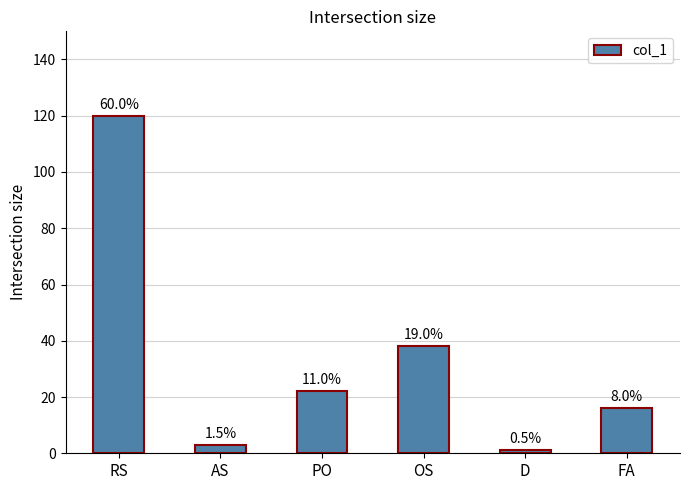

Which label corresponds to the largest value in the chart?

RS